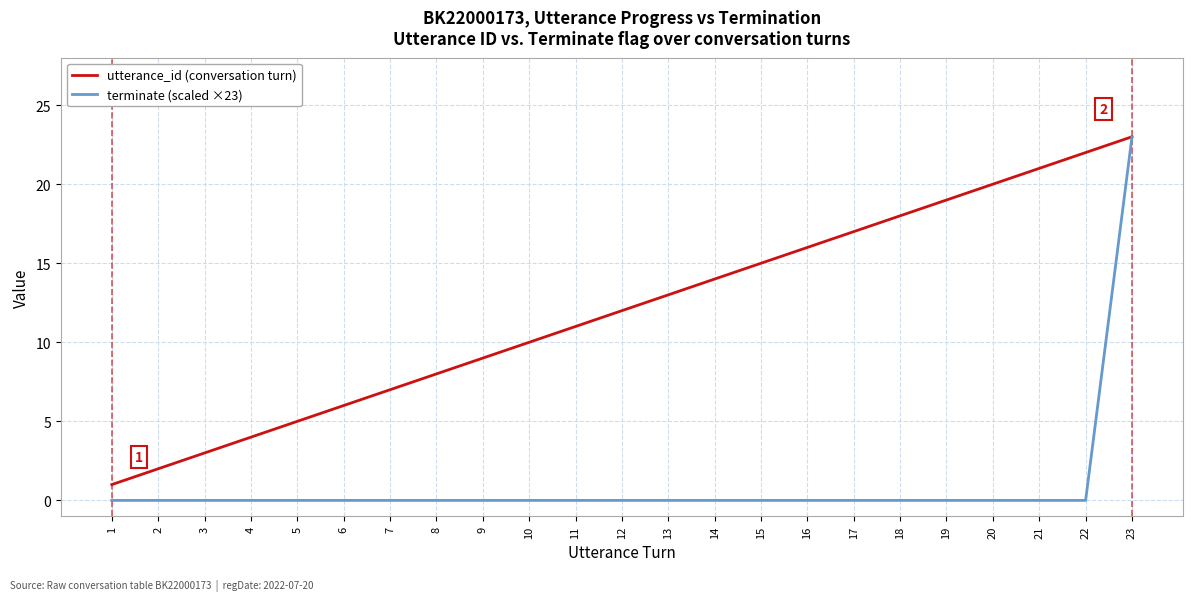

What is the difference between the second highest and second lowest values in the utterance_id (conversation turn) series?

20